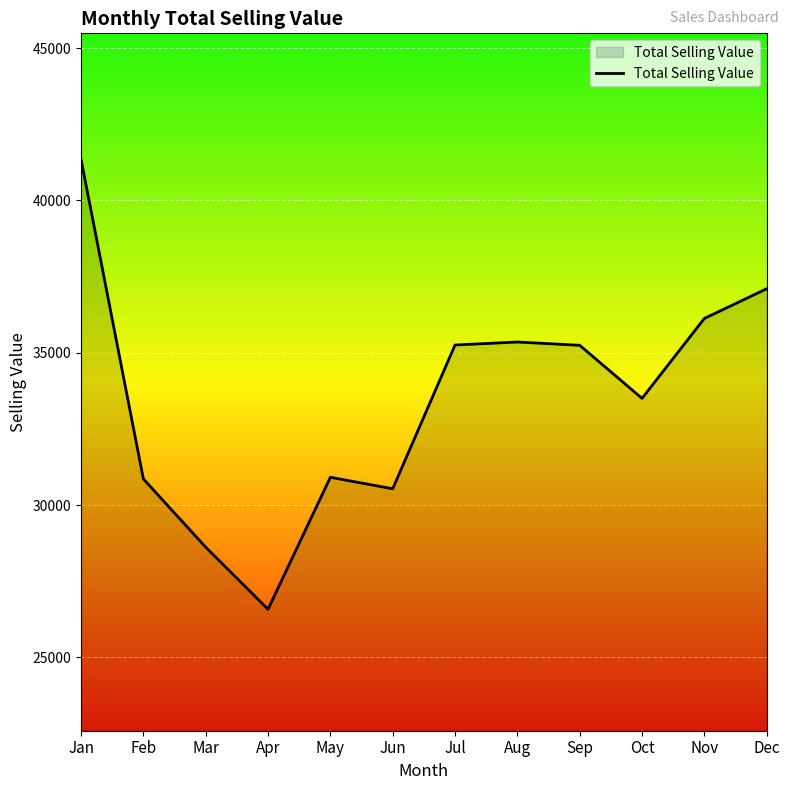

The value at Aug is 52506.0. True or false?

False